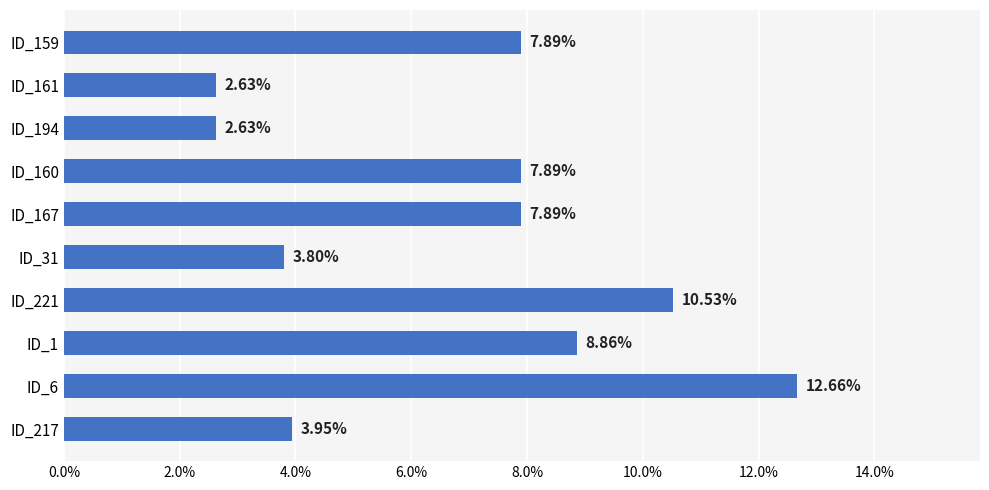

What is the sum of the values at ID_31 and ID_159?

11.7